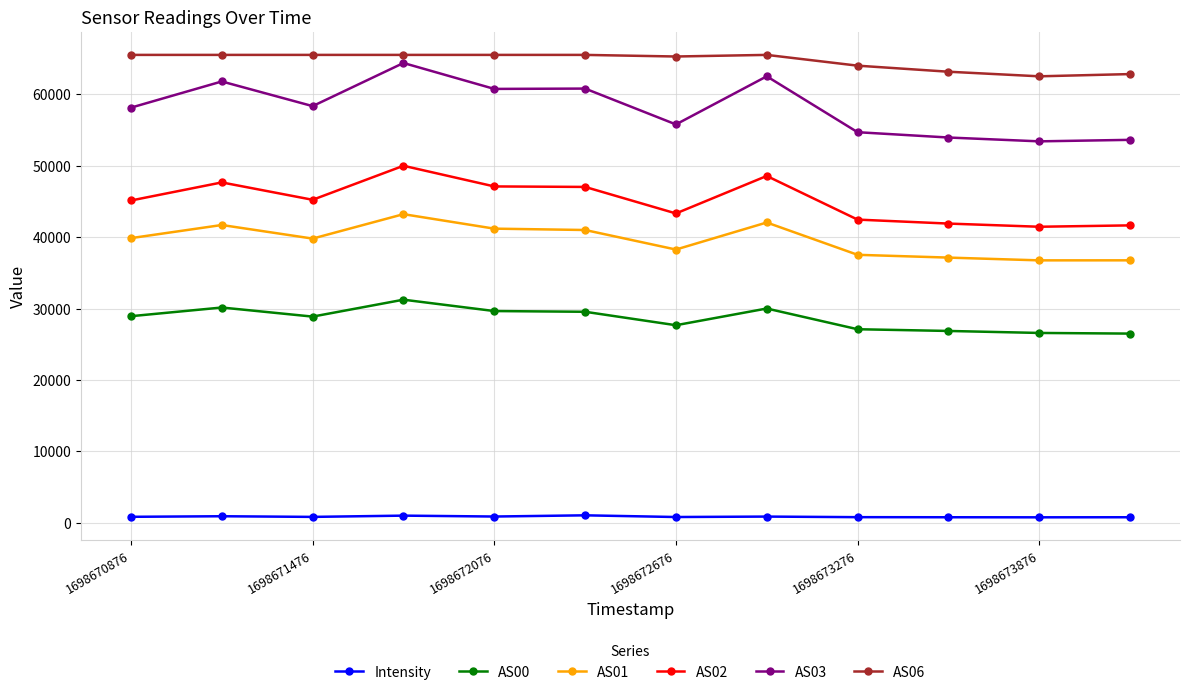

How many series are shown in this chart?

6